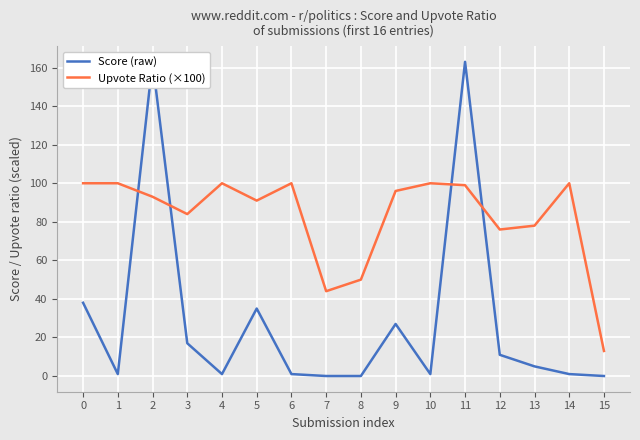

What is the difference between the Upvote Ratio (×100) values at 14 and 11?

1